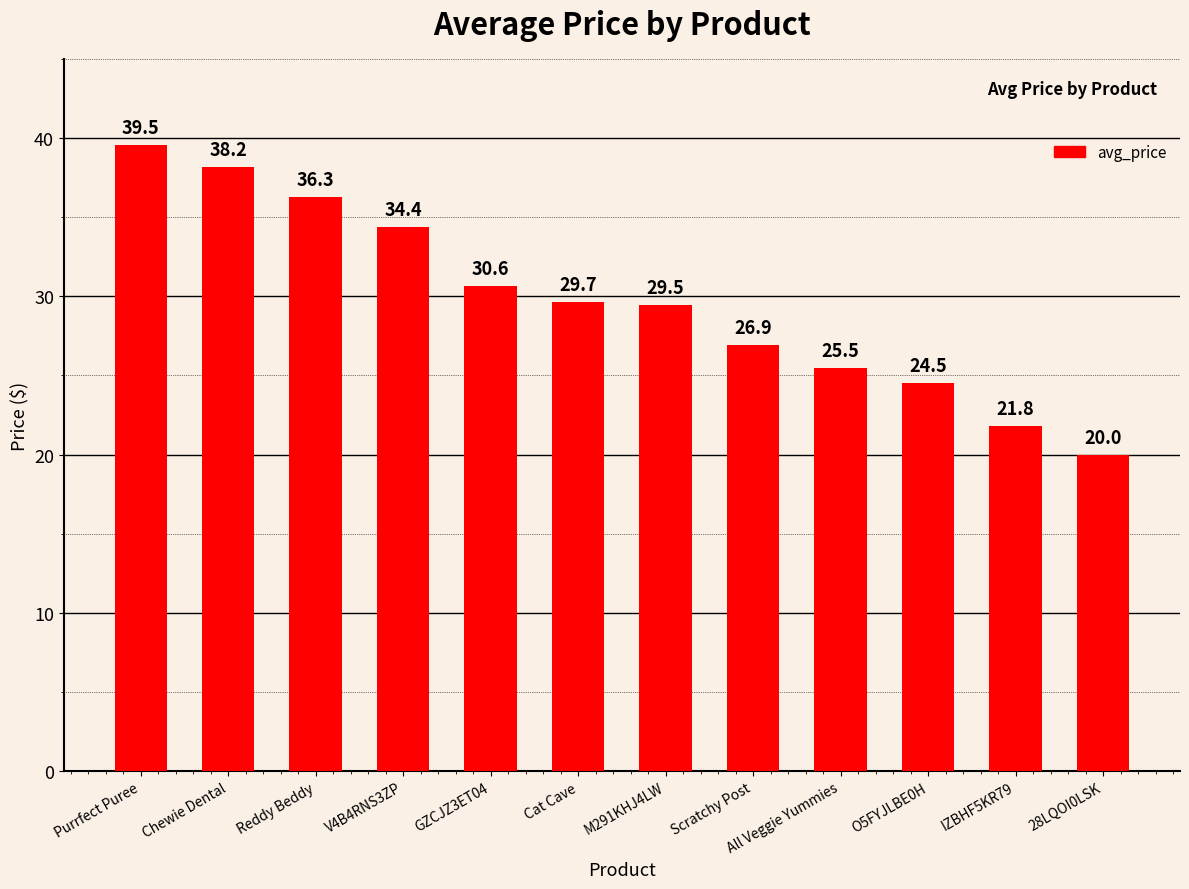

Which category has the highest value across all series?

Purrfect Puree